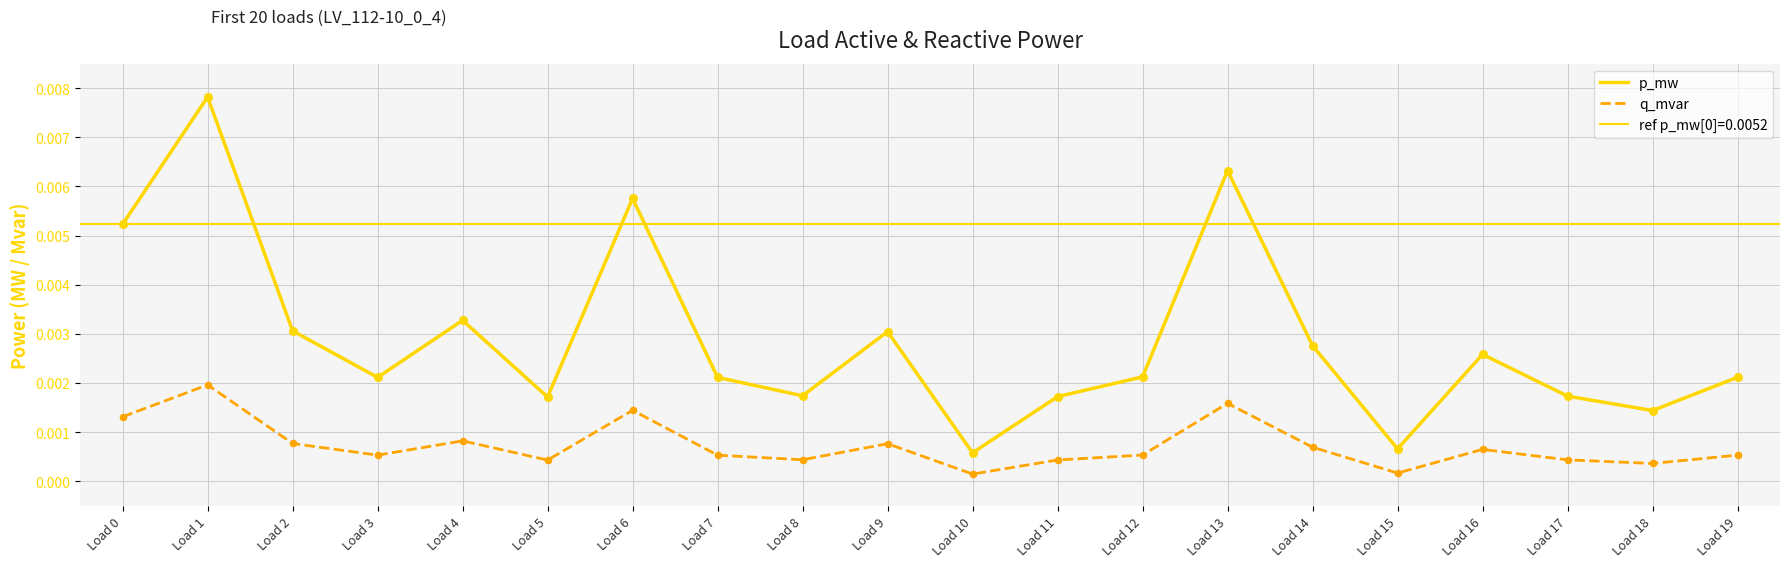

Which series has the widest spread of Y values?

p_mw